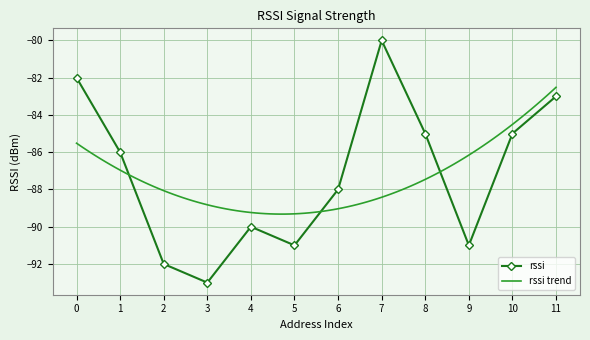

Where is the first local maximum?

4